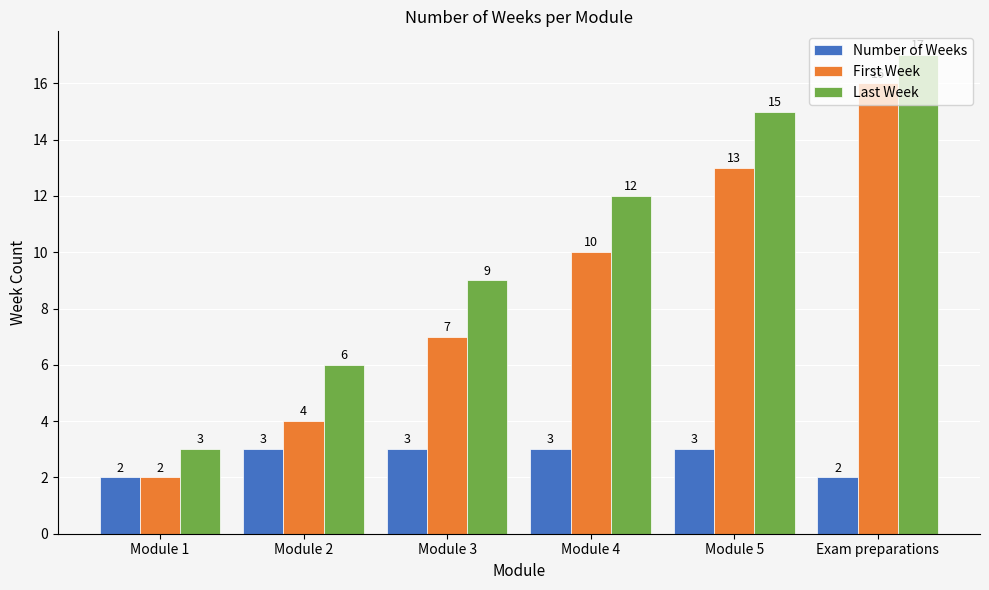

How many groups of bars are there?

6